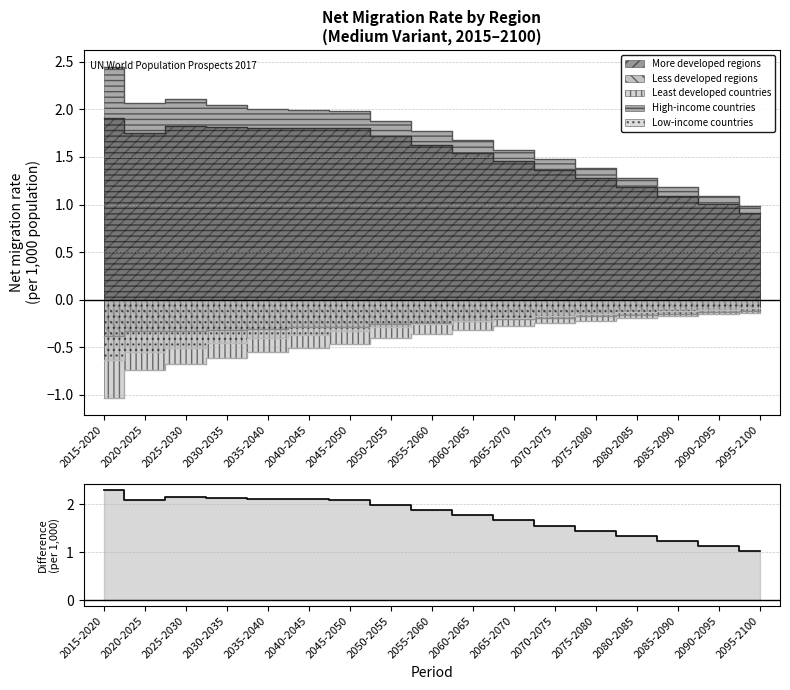

Rank the categories by value from lowest to highest.

2095-2100, 2090-2095, 2085-2090, 2080-2085, 2075-2080, 2070-2075, 2065-2070, 2060-2065, 2055-2060, 2050-2055, 2045-2050, 2020-2025, 2040-2045, 2035-2040, 2030-2035, 2025-2030, 2015-2020